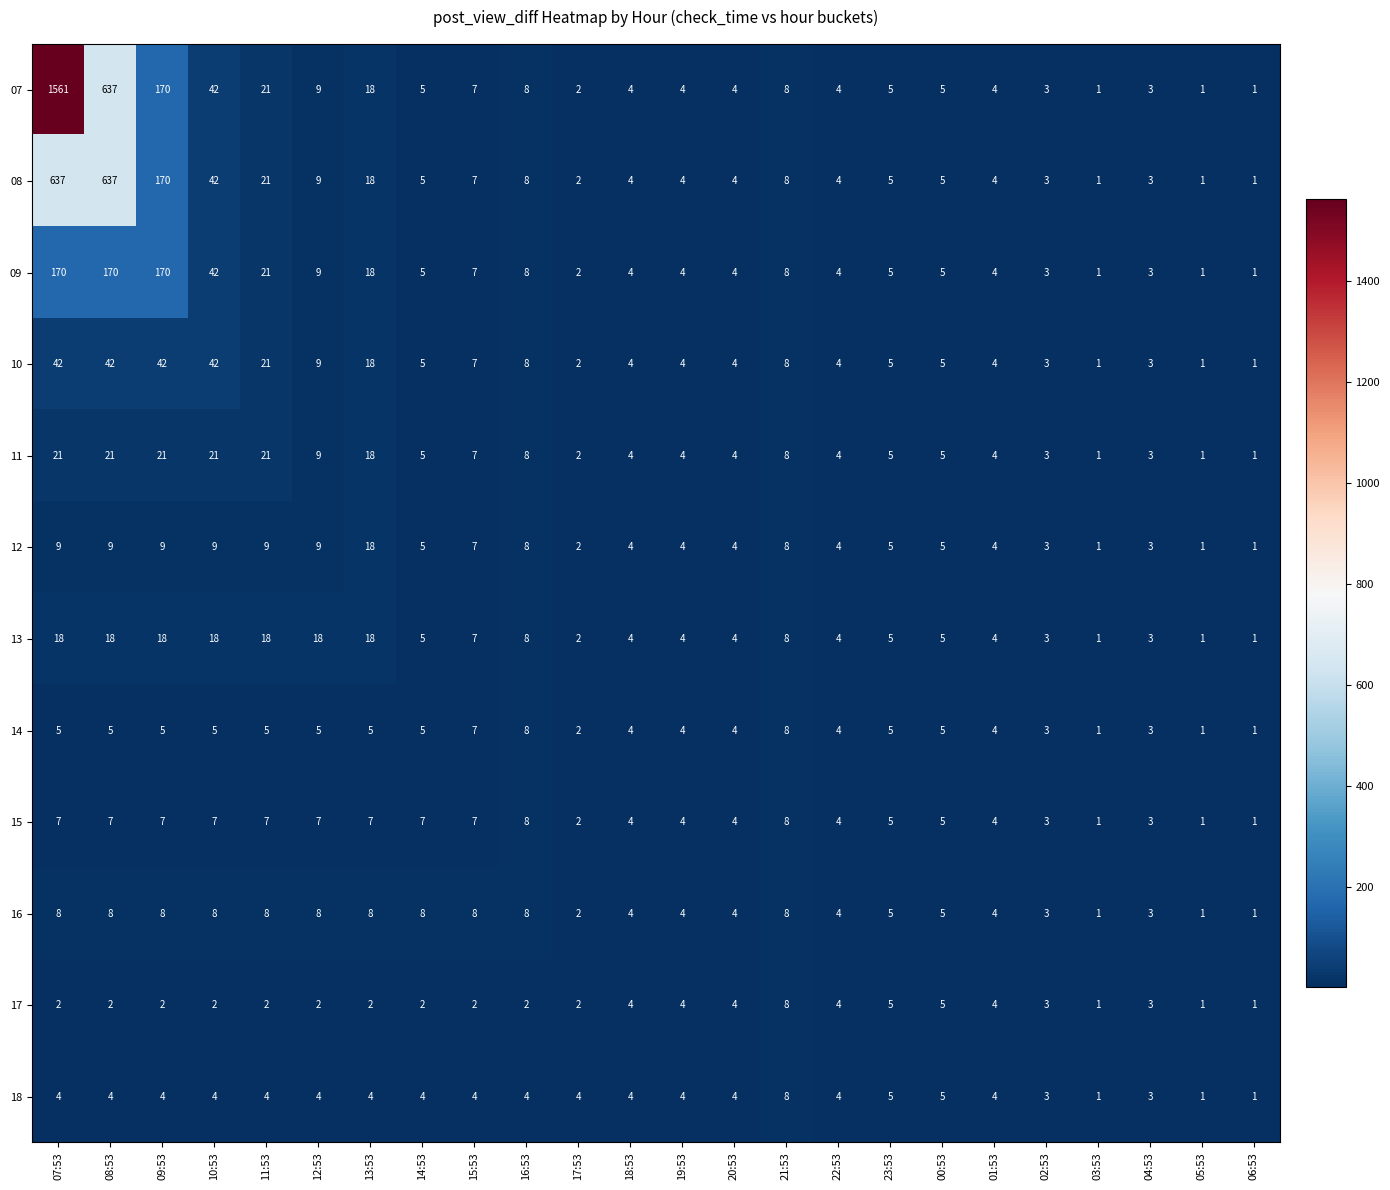

Which series has the largest range (max minus min)?

07